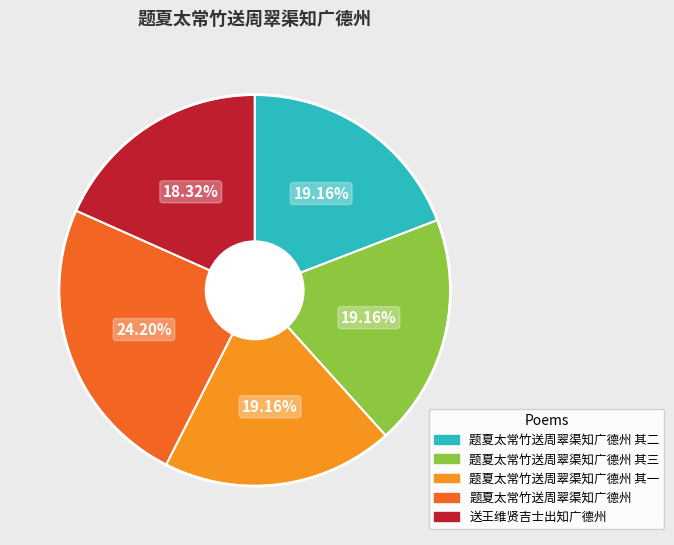

Count the number of slices in the pie.

5